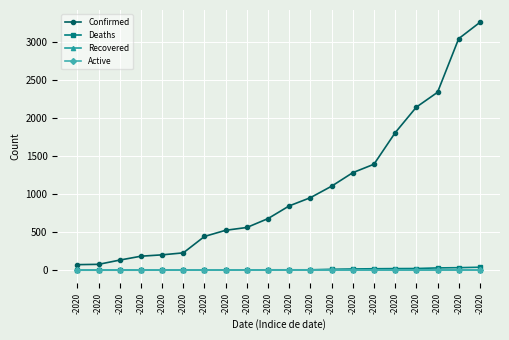

Reading left to right, what are all the values shown in this chart?

Confirmed: -2020=74	-2020=78	-2020=134	-2020=185	-2020=203	-2020=229	-2020=445	-2020=526	-2020=563	-2020=680	-2020=847	-2020=955	-2020=1106	-2020=1284	-2020=1395	-2020=1809	-2020=2146	-2020=2341	-2020=3047	-2020=3261
Deaths: -2020=1	-2020=1	-2020=1	-2020=1	-2020=2	-2020=2	-2020=2	-2020=3	-2020=5	-2020=6	-2020=6	-2020=6	-2020=13	-2020=17	-2020=20	-2020=22	-2020=23	-2020=31	-2020=34	-2020=40
Recovered: -2020=0	-2020=0	-2020=0	-2020=0	-2020=0	-2020=0	-2020=0	-2020=0	-2020=0	-2020=0	-2020=0	-2020=0	-2020=0	-2020=0	-2020=0	-2020=0	-2020=0	-2020=0	-2020=0	-2020=0
Active: -2020=0	-2020=0	-2020=0	-2020=0	-2020=0	-2020=0	-2020=0	-2020=0	-2020=0	-2020=0	-2020=0	-2020=0	-2020=0	-2020=0	-2020=0	-2020=0	-2020=0	-2020=0	-2020=0	-2020=0